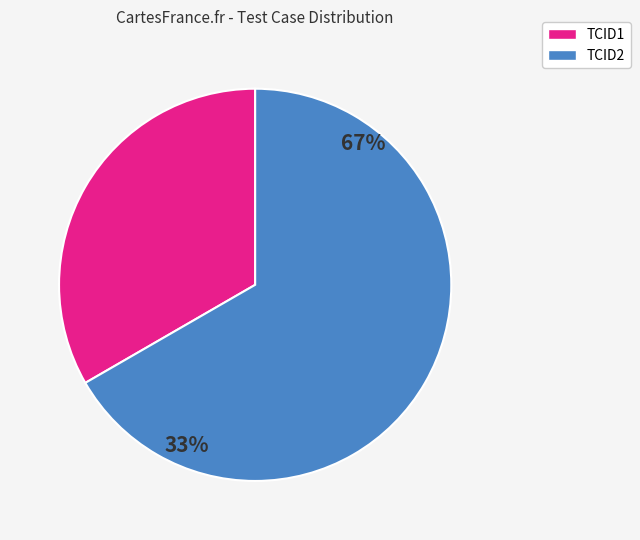

Does any single category account for the majority?

Yes